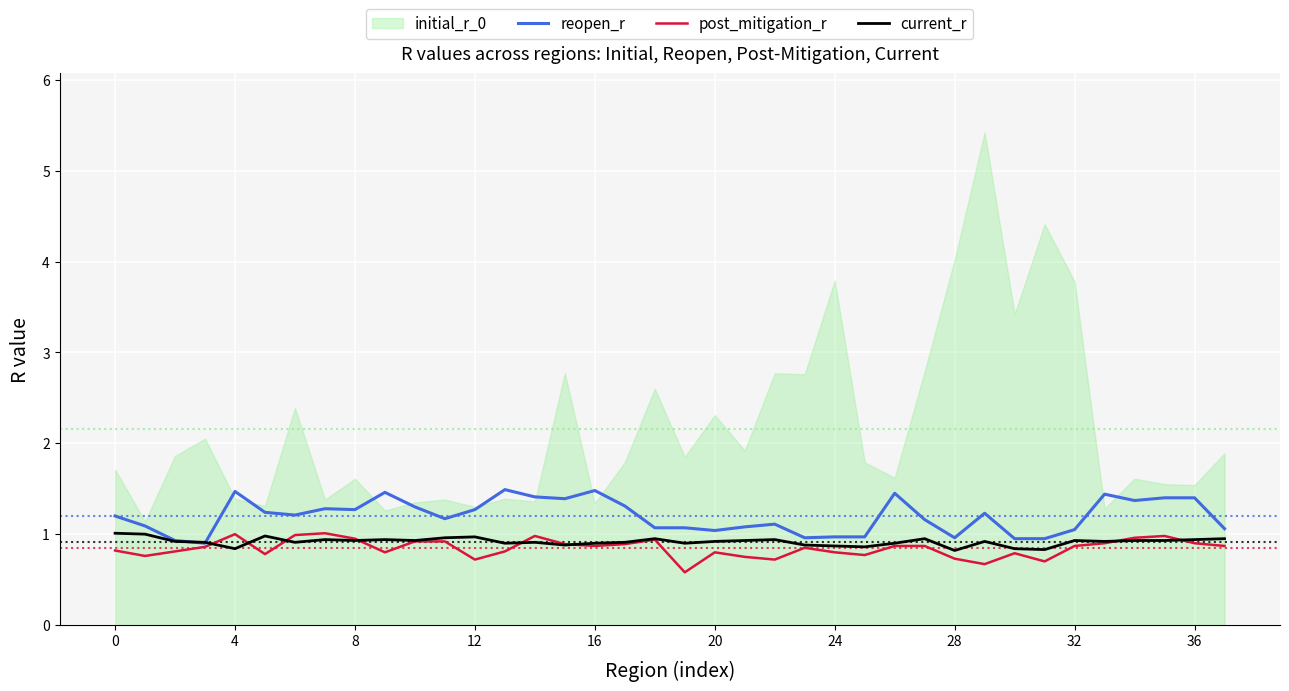

True or false: reopen_r has a value of 1.1 at 32.

True